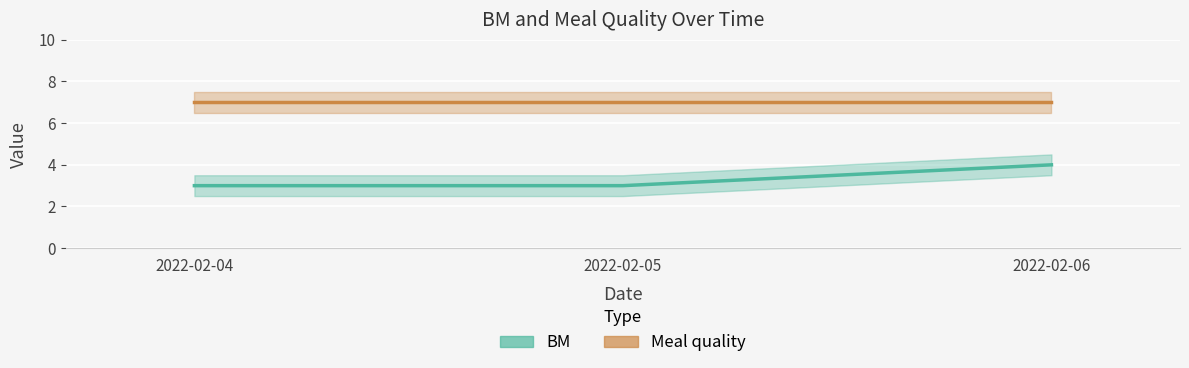

Reading left to right, list all the values displayed in this chart.

2022-02-04=3	2022-02-05=3	2022-02-06=4